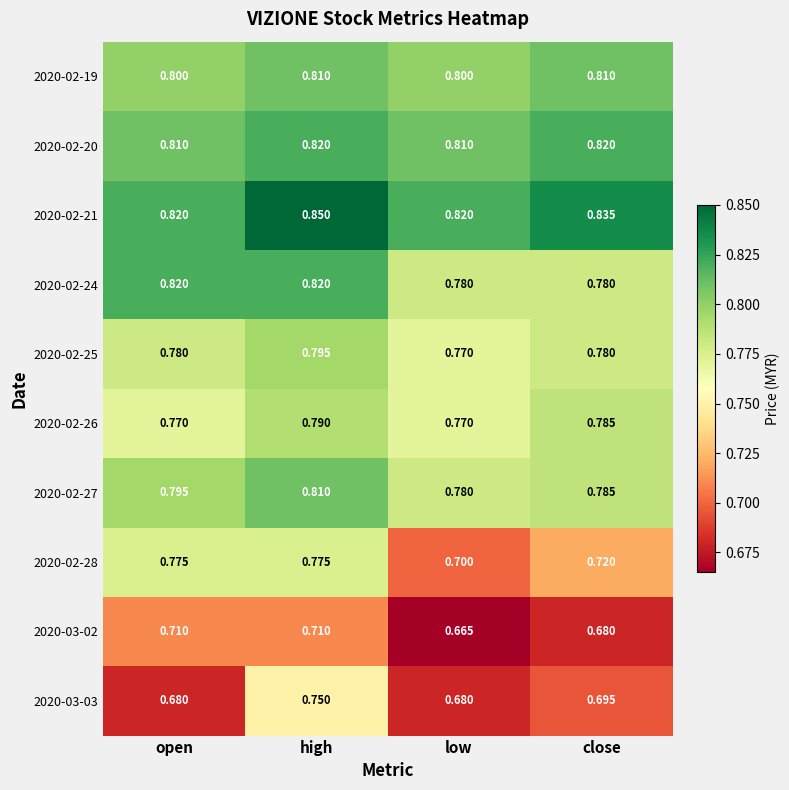

Rank the categories by 2020-02-27 value from lowest to highest.

low, close, open, high